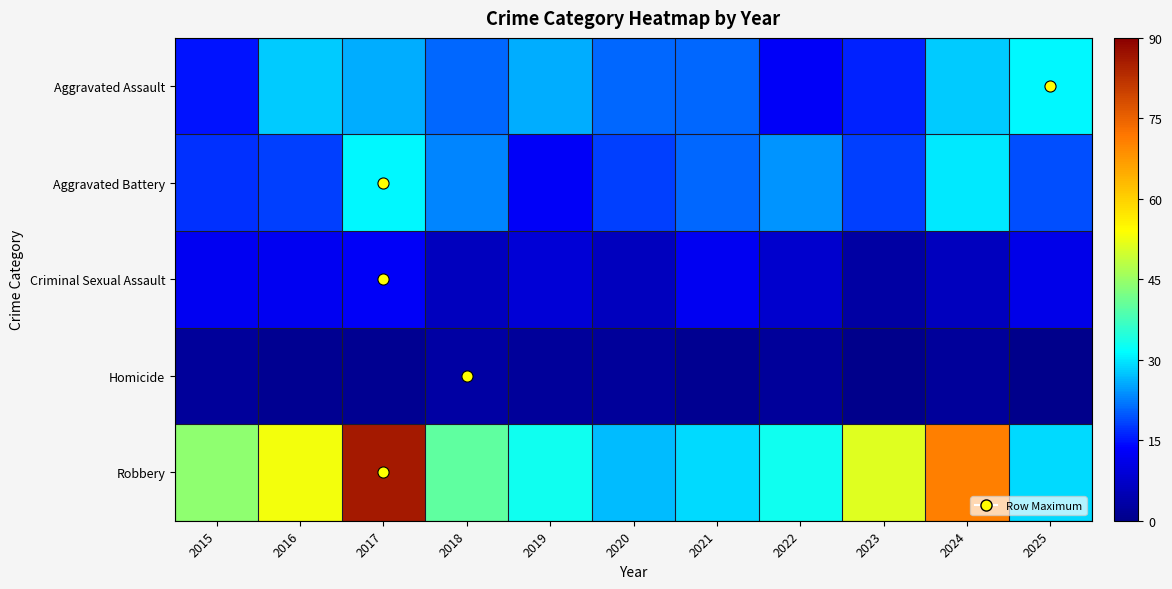

At how many categories does at least one series exceed 39?

6